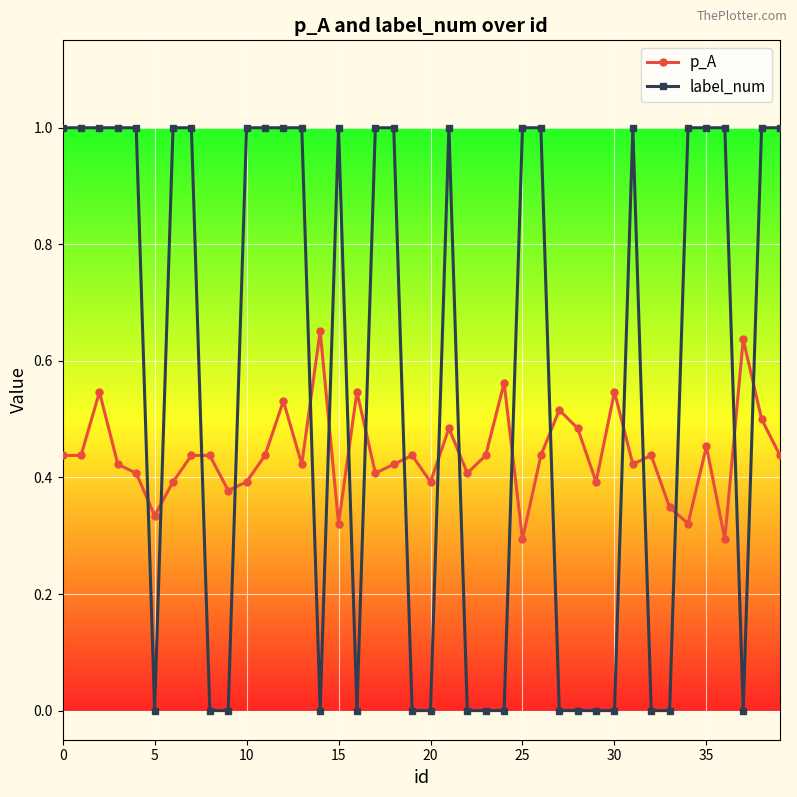

Which series has the widest spread of values?

label_num